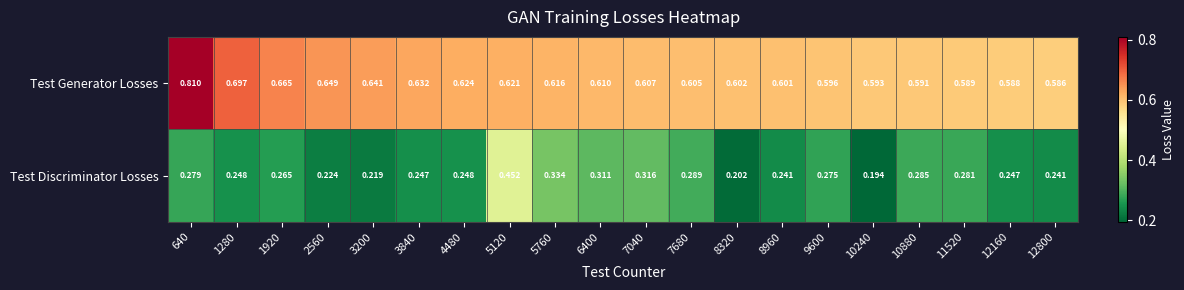

List the series in order of their overall mean, highest first.

Test Generator Losses, Test Discriminator Losses